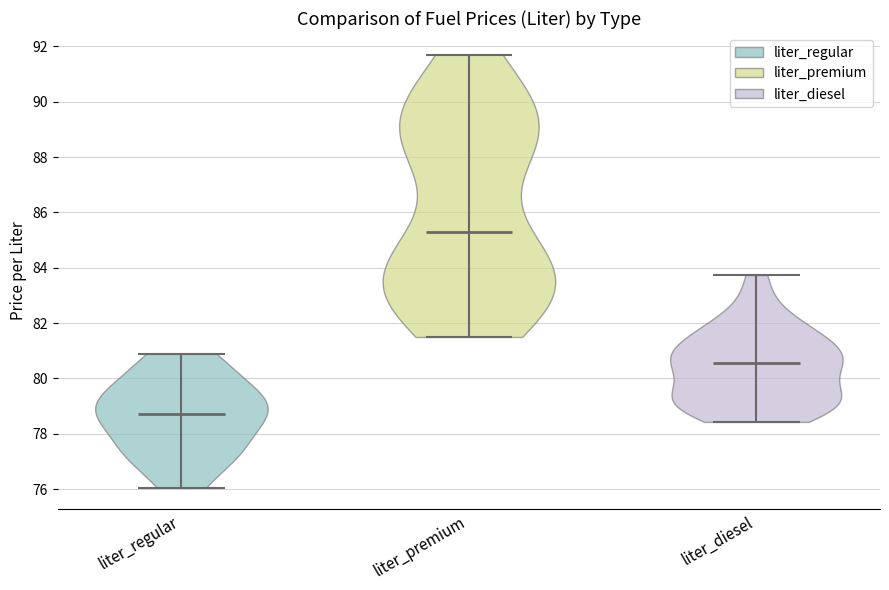

What is the lowest point the violin for liter_diesel reaches on the y-axis? The values are not printed on the chart, so give them approximately, as read against the axis.

78.4